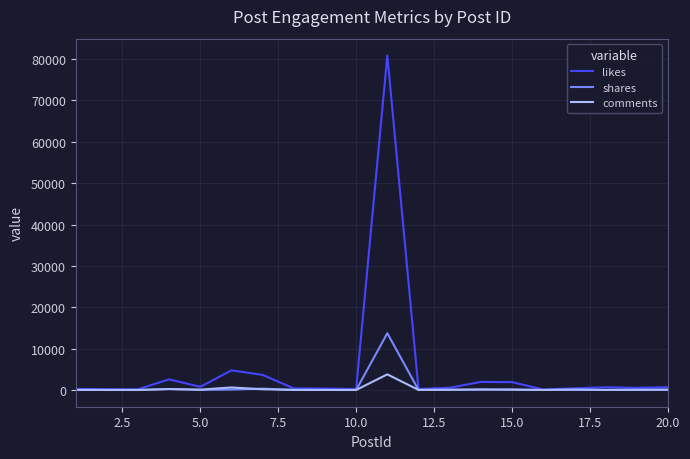

Which series has the largest total across all categories?

likes